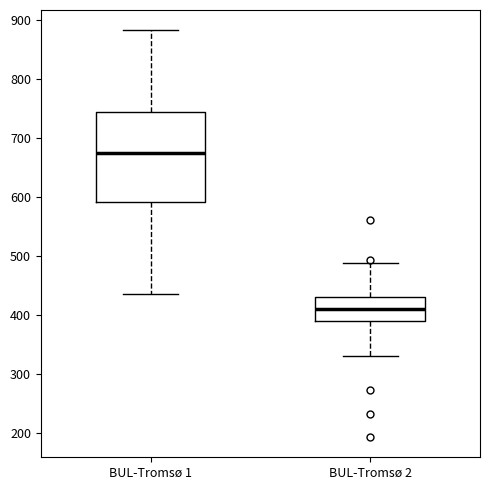

Which box is the tallest, from its lower edge to its upper edge?

BUL-Tromsø 1